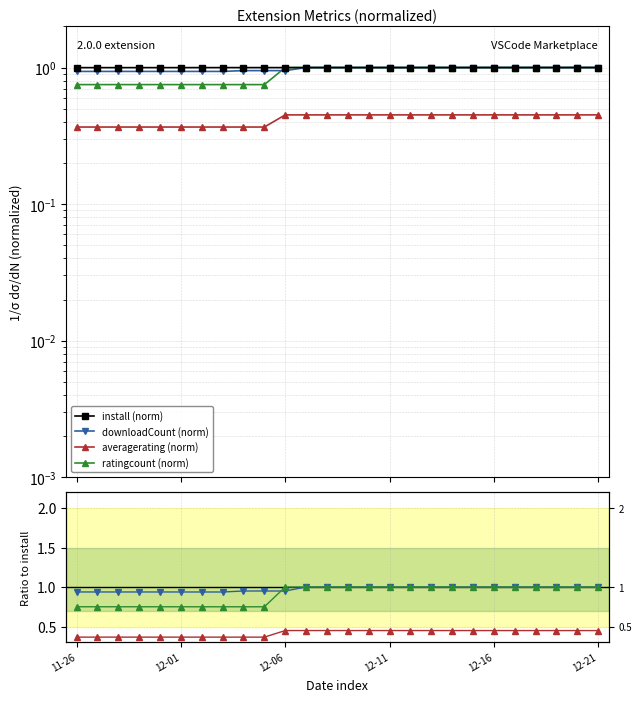

True or false: downloadCount has a value of 1.0 at 2024-12-10.

True